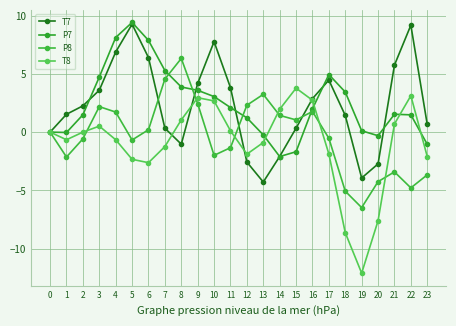

How many values in the T7 series are below 2?

12